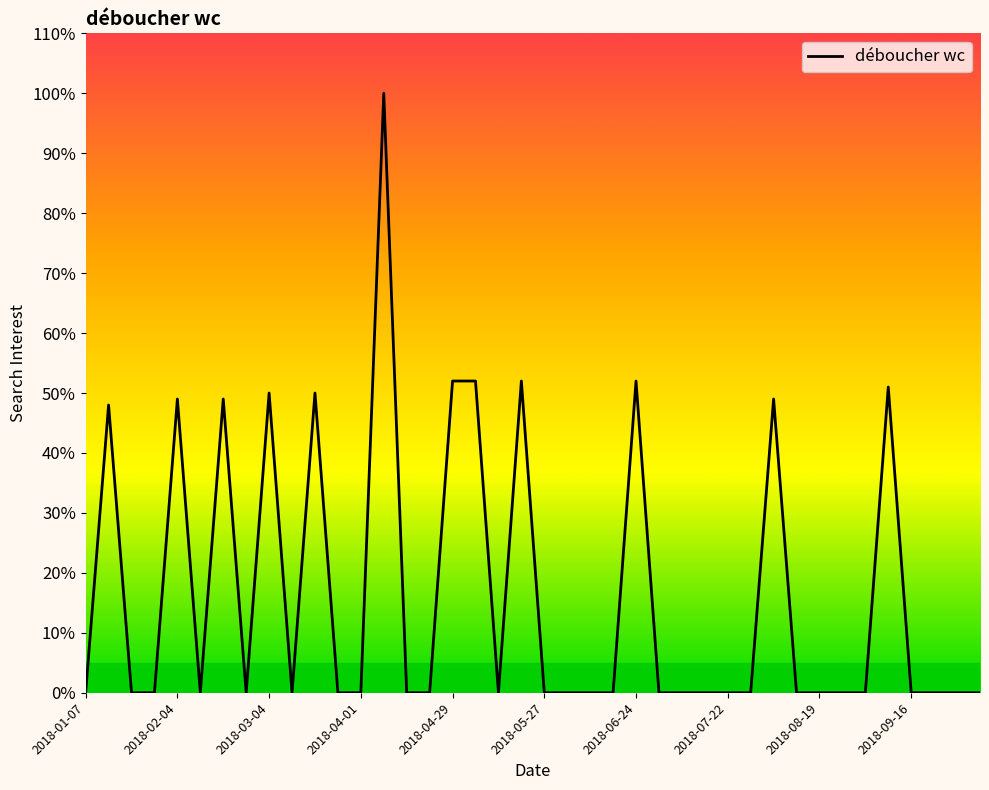

What is the maximum value shown in the chart?

100